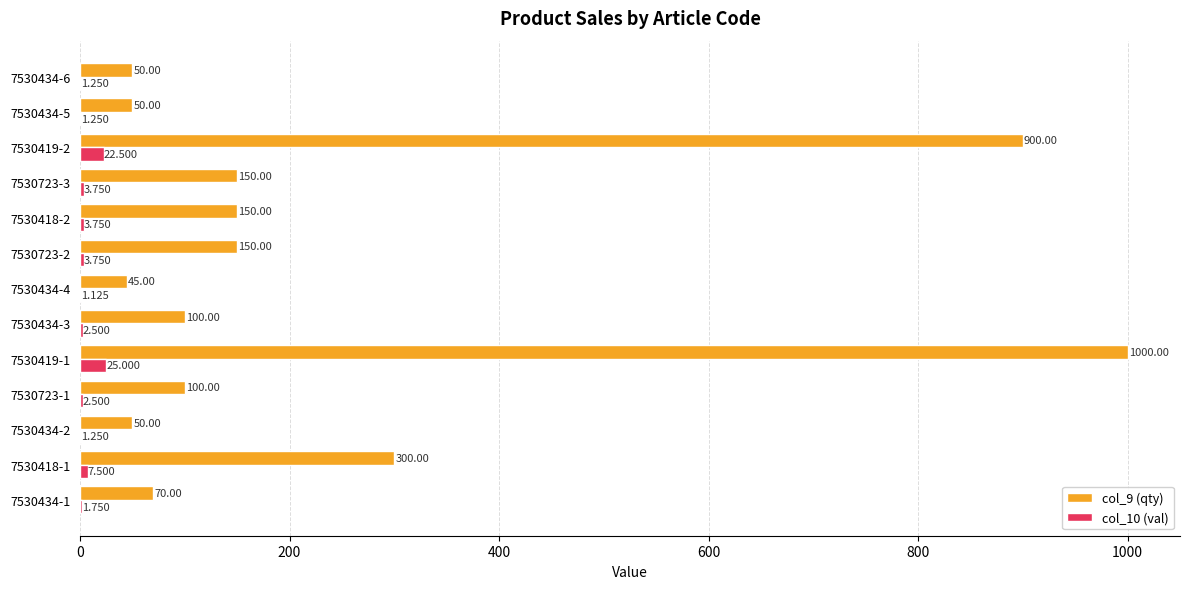

Is the value of col_9 (qty) at 7530434-5 greater than the value of col_10 (val) at 7530434-3?

Yes